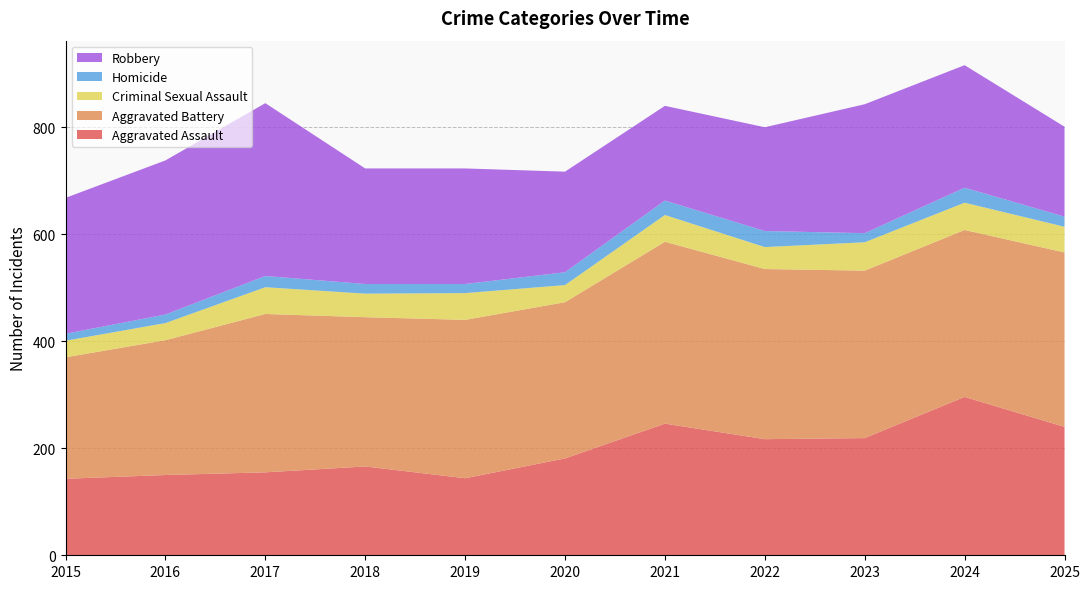

Reading left to right, what are all the values shown in this chart?

Aggravated Assault: 2015=143	2016=150	2017=155	2018=166	2019=144	2020=181	2021=246	2022=217	2023=219	2024=296	2025=240
Aggravated Battery: 2015=227	2016=252	2017=296	2018=279	2019=296	2020=292	2021=340	2022=318	2023=313	2024=312	2025=326
Criminal Sexual Assault: 2015=31	2016=32	2017=50	2018=44	2019=50	2020=32	2021=50	2022=41	2023=53	2024=51	2025=48
Homicide: 2015=13	2016=16	2017=21	2018=18	2019=17	2020=24	2021=27	2022=30	2023=17	2024=28	2025=19
Robbery: 2015=254	2016=288	2017=323	2018=216	2019=216	2020=188	2021=177	2022=194	2023=241	2024=229	2025=168